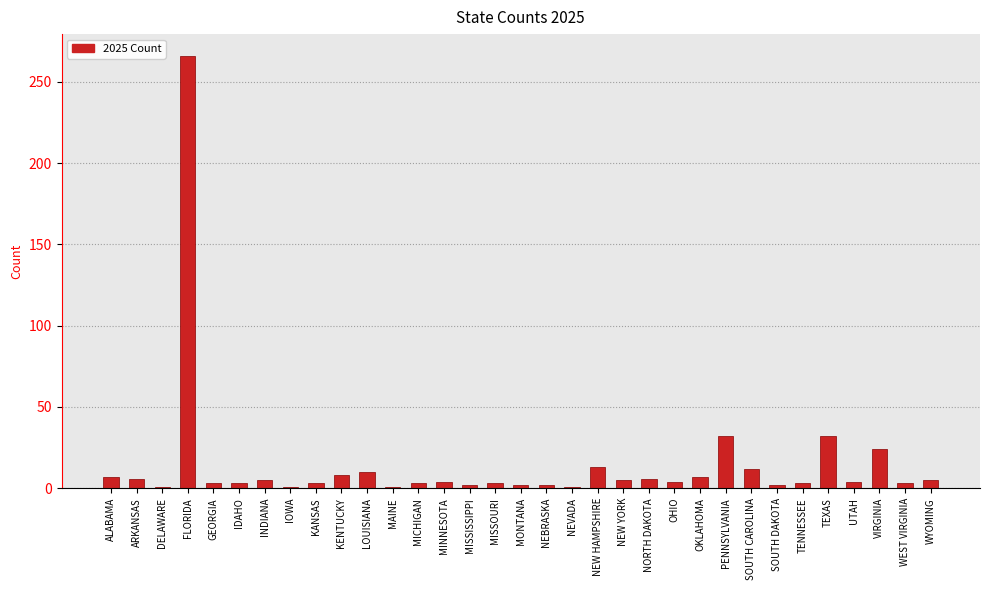

Between DELAWARE and SOUTH CAROLINA, which is larger?

SOUTH CAROLINA